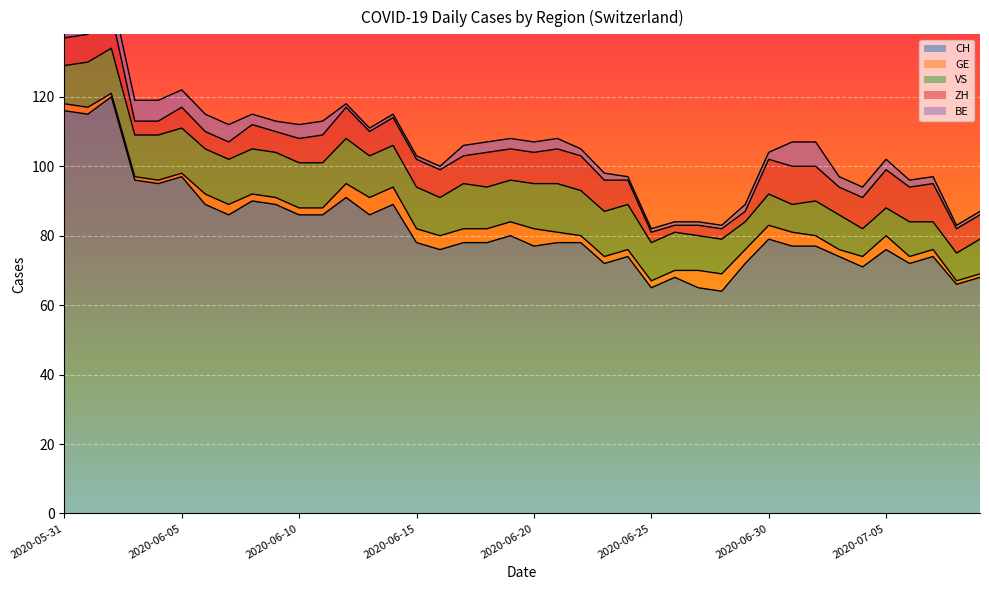

What is the difference between the maximum and minimum values in the GE series?

4